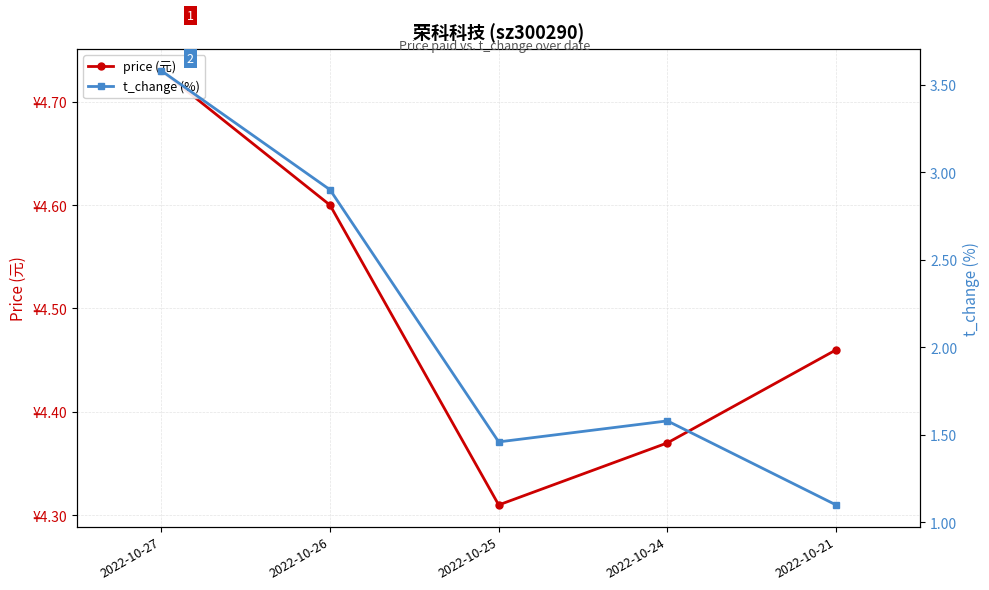

Rank the categories by price (元) value from lowest to highest.

2022-10-25, 2022-10-24, 2022-10-21, 2022-10-26, 2022-10-27